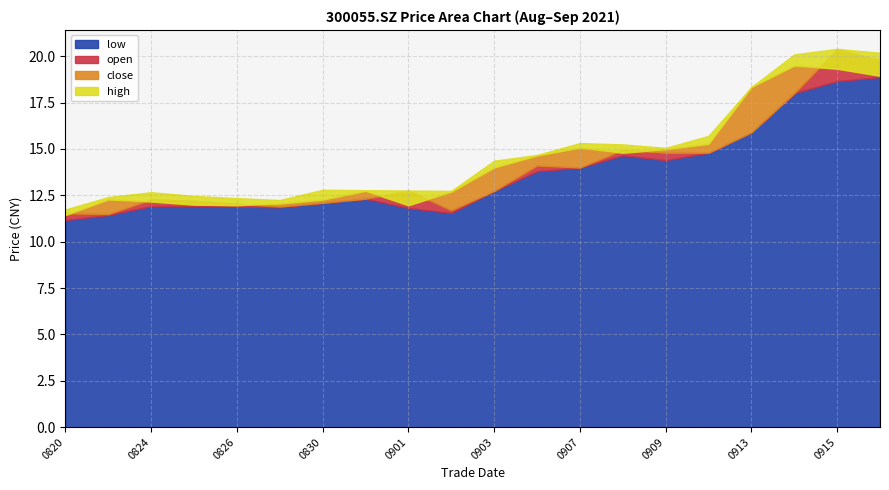

Count the number of data series in this chart.

4